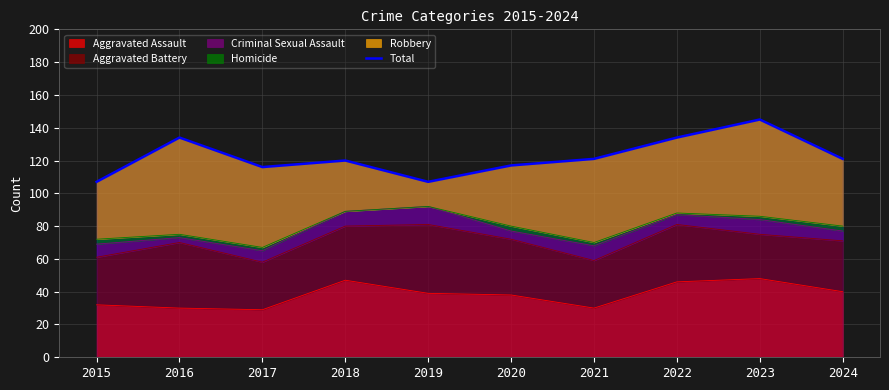

What is the difference between the values at 2021 and 2019?

14